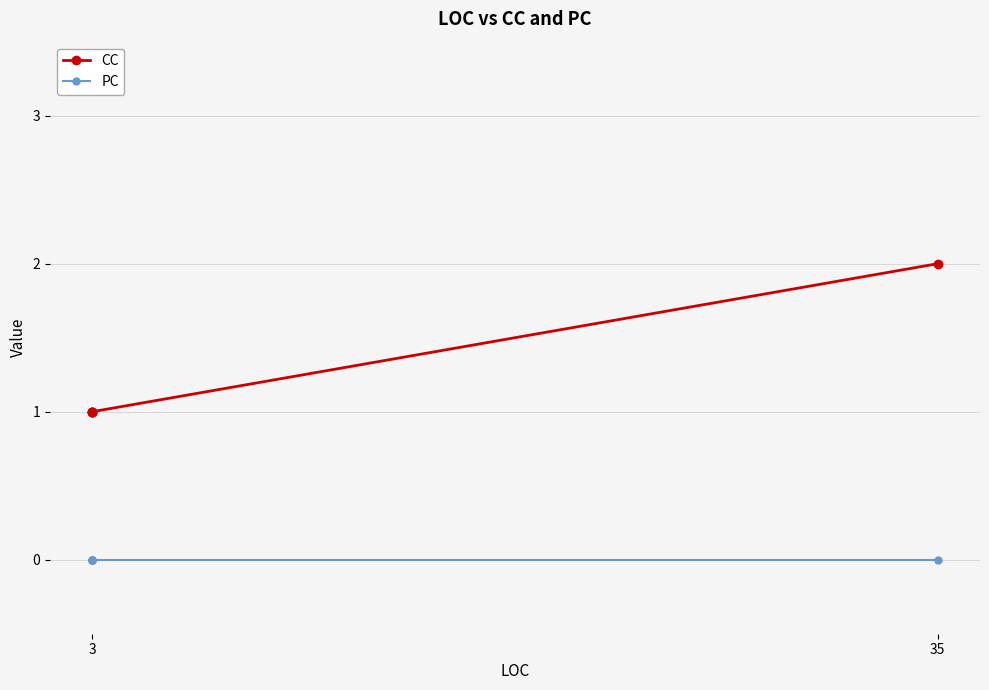

Where is PC nearest to the value 0?

3